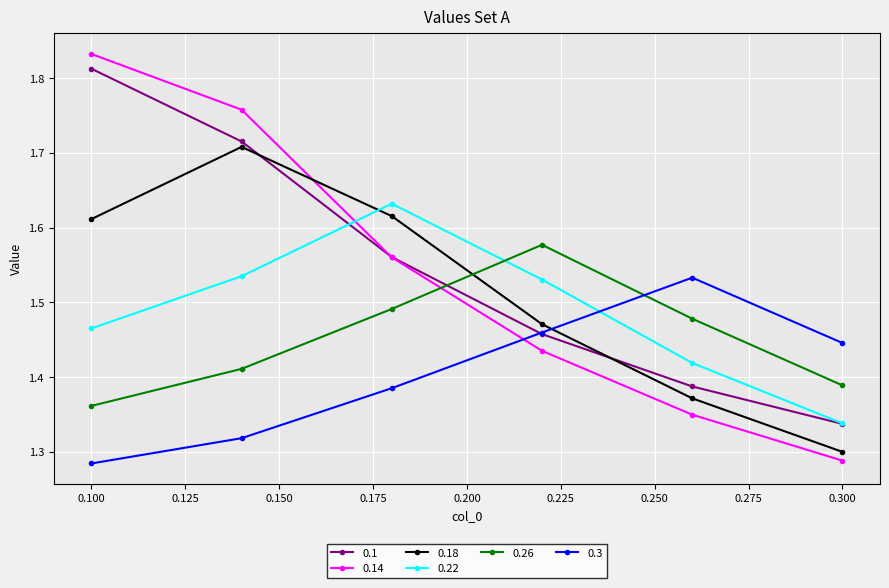

How many 0.18 values are between 1 and 2?

6